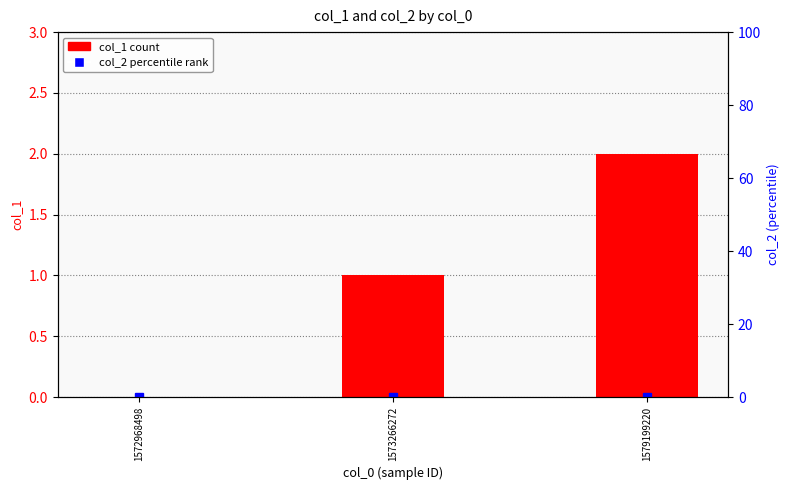

The col_1 series shows -1 at 1572968498. True or false?

False